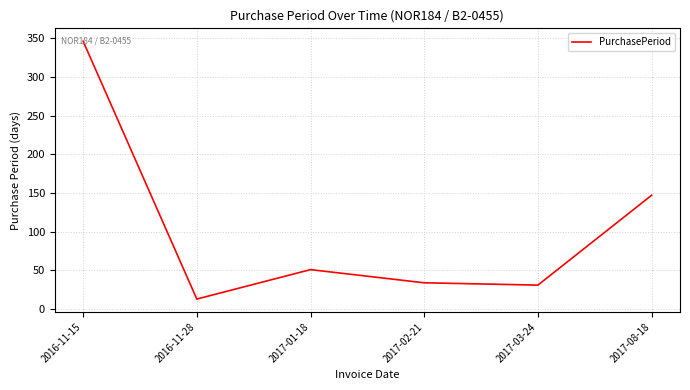

Which category has the highest value across all series?

2016-11-15